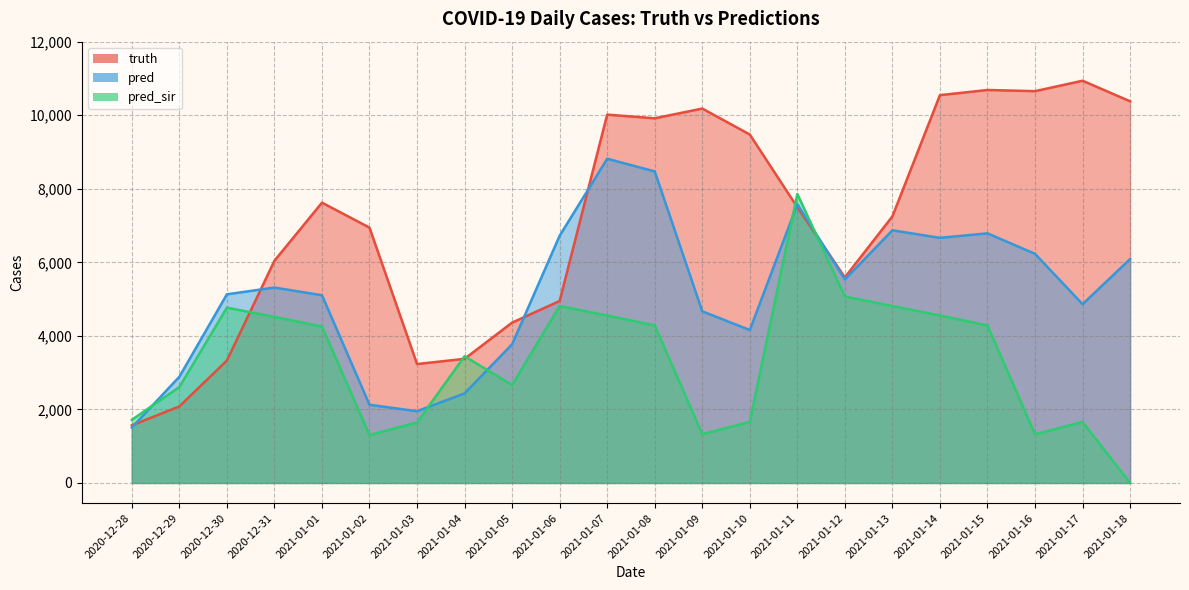

What is the average value of the truth series?

7119.6